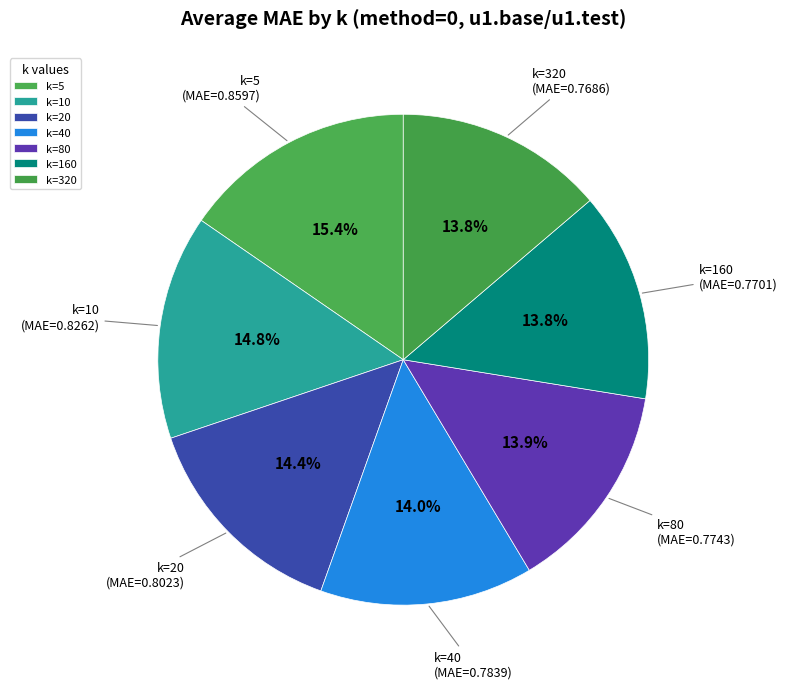

To the nearest percent, what is the average slice percentage?

14%